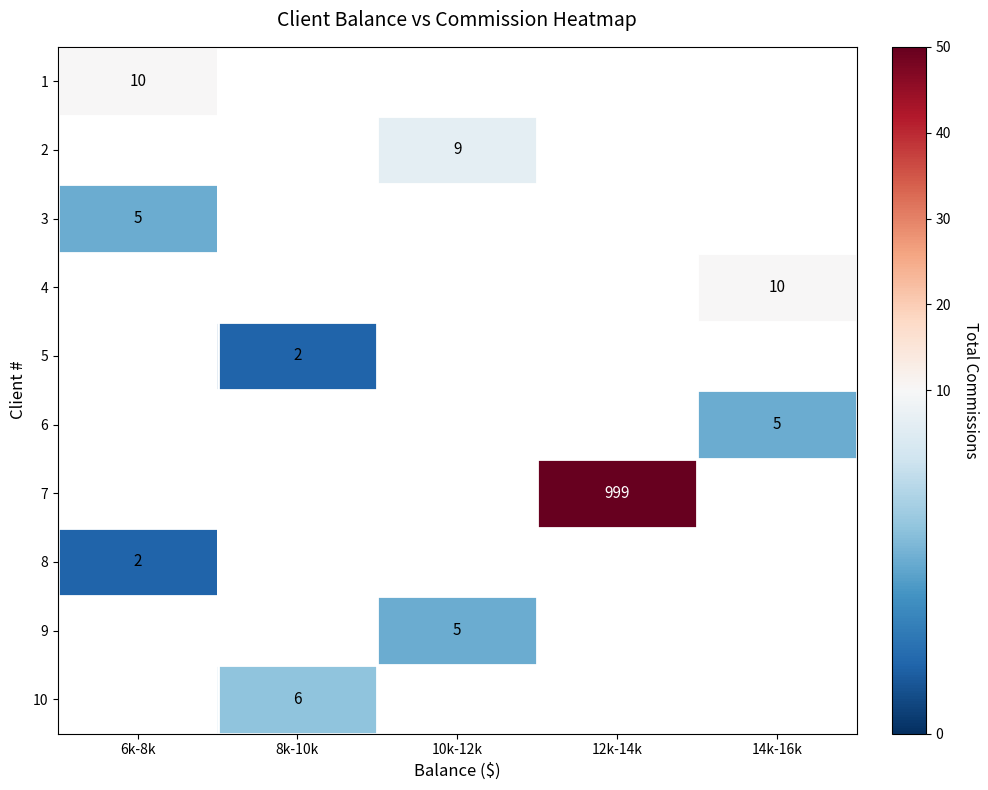

How many data points does each series have?

5